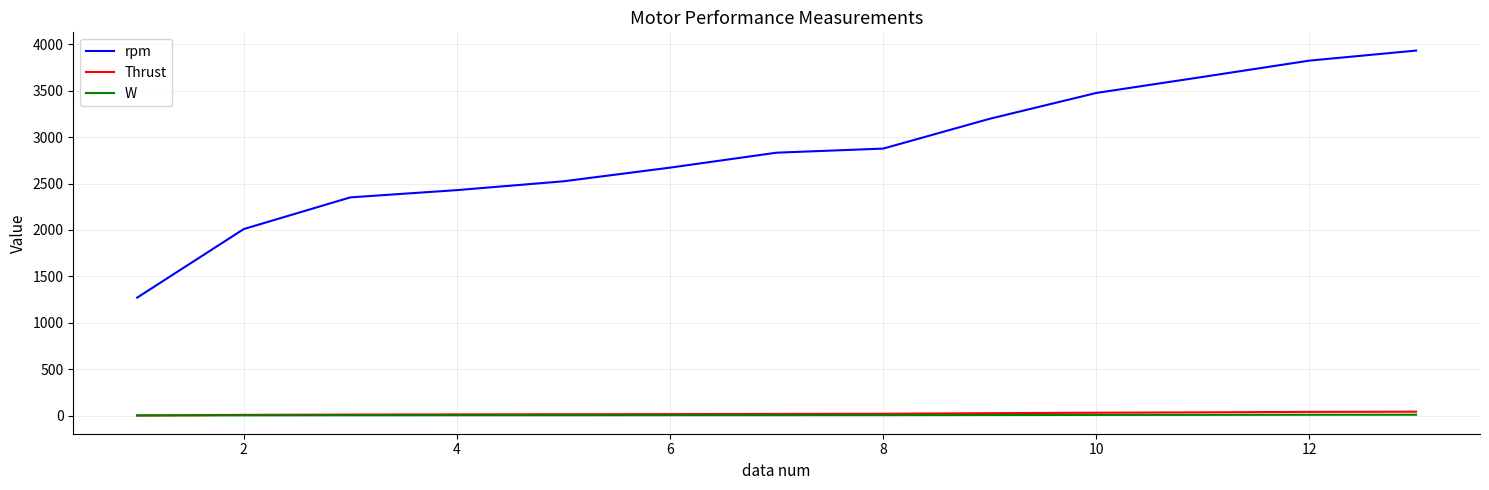

Which series has the largest range (max minus min)?

rpm